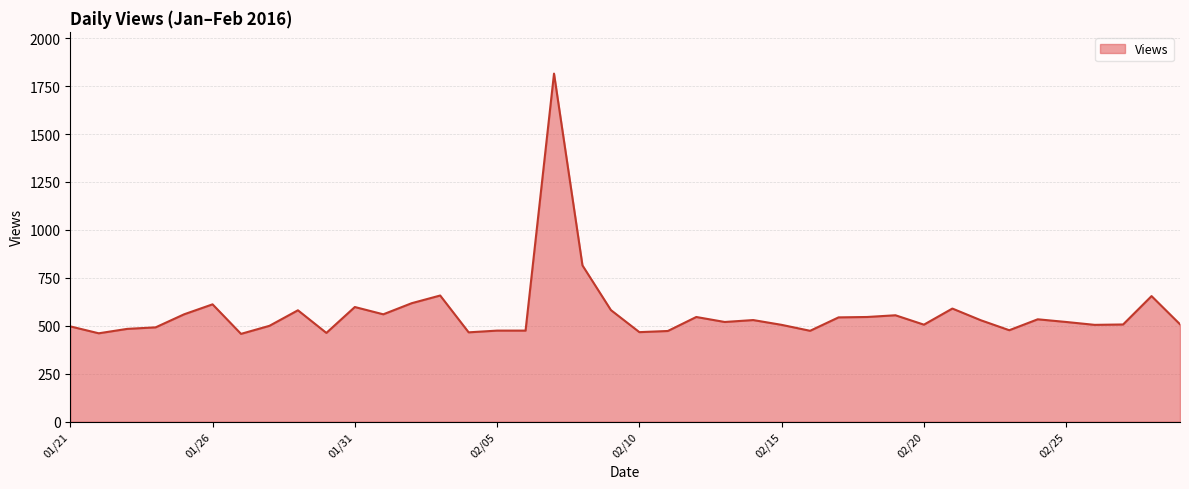

What is the minimum value shown in the chart?

458